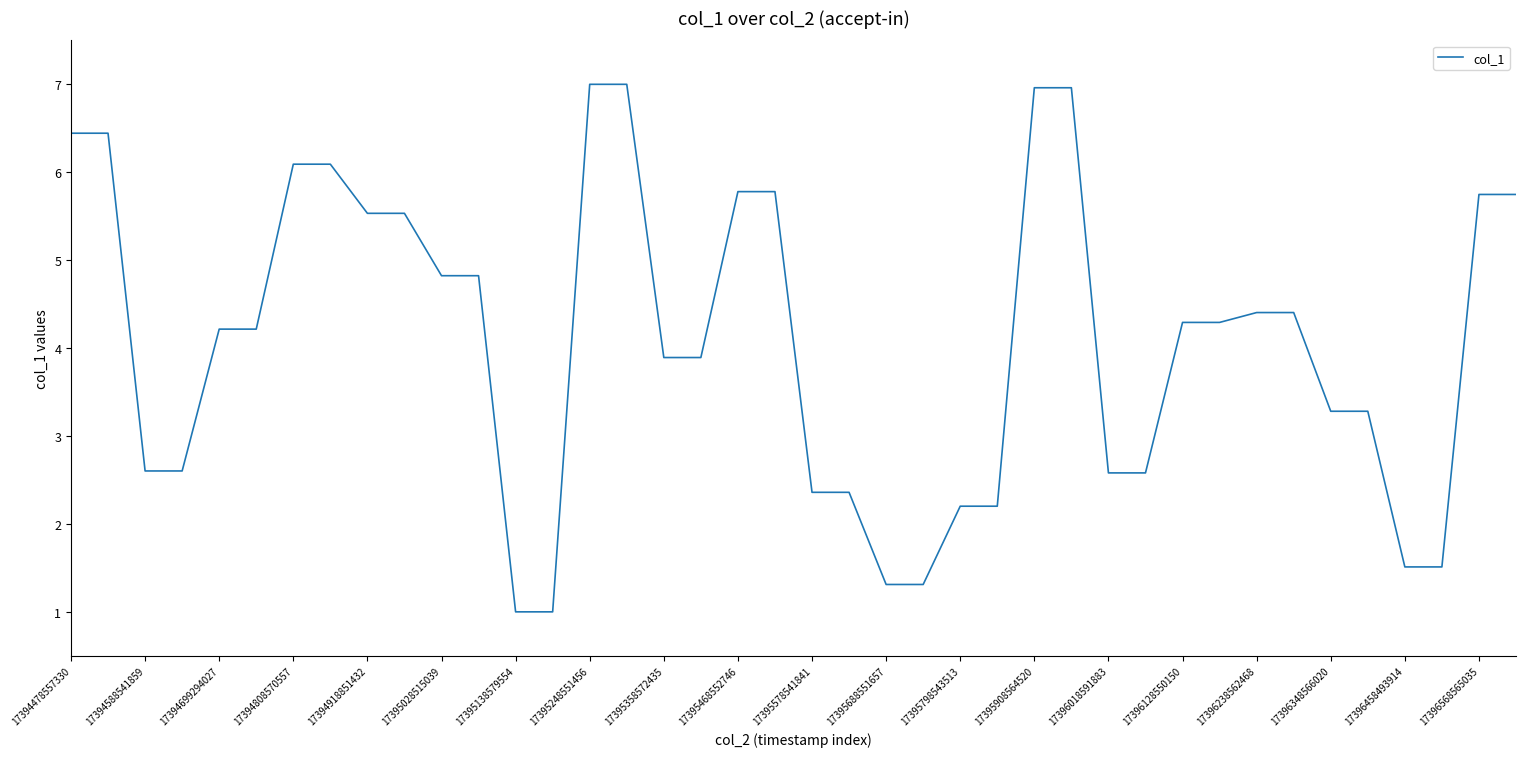

How many lines are shown in the chart?

1